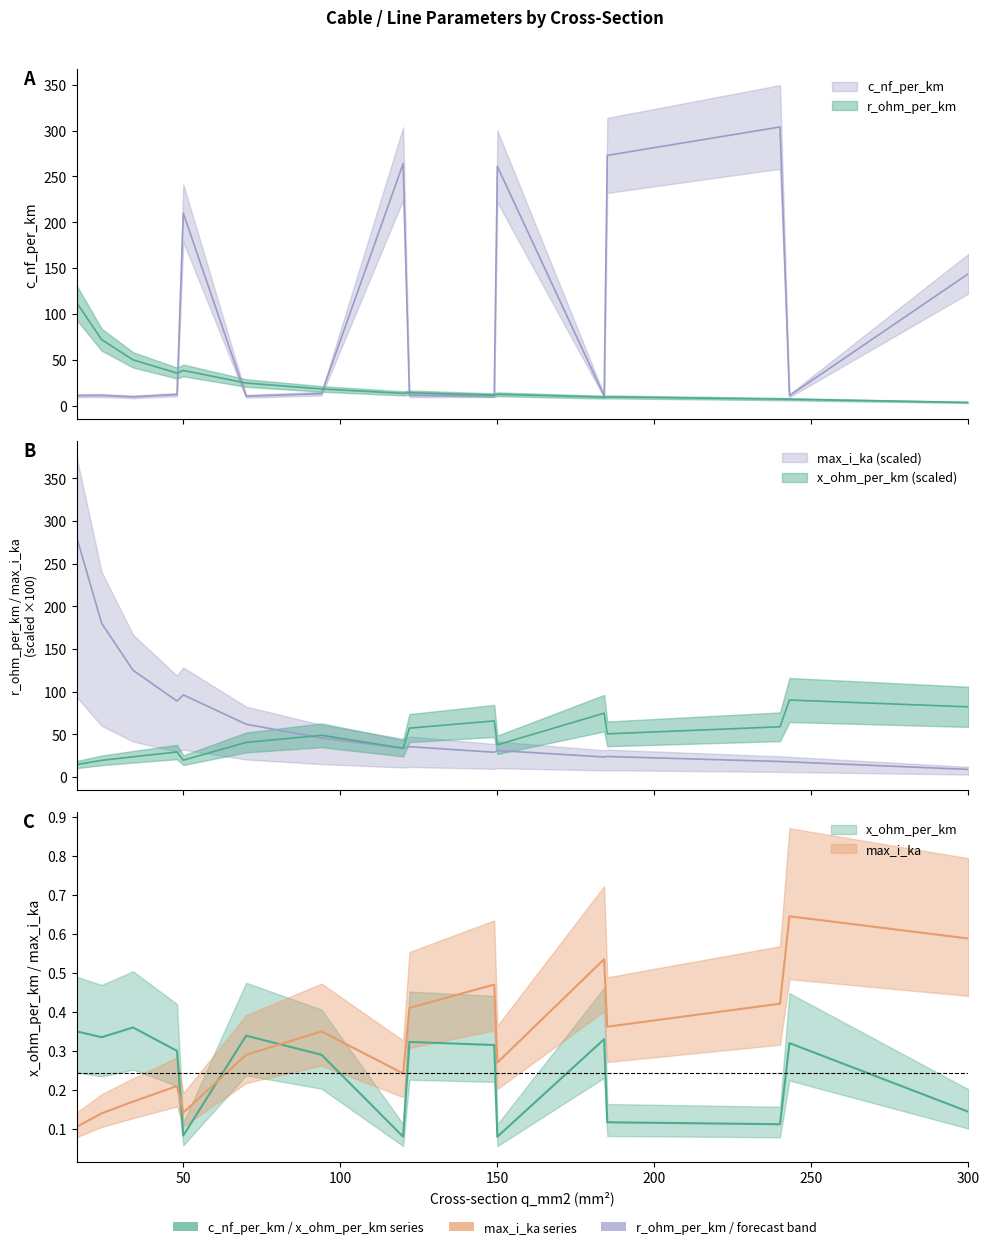

At which label does r_ohm_per_km reach its minimum?

300